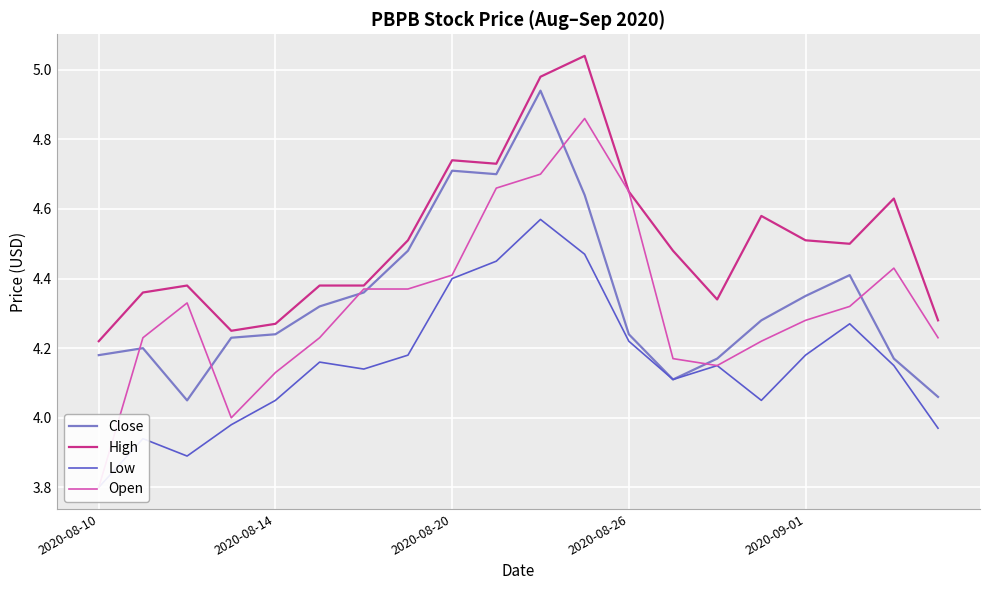

How many intersections are there between Close and Open?

7